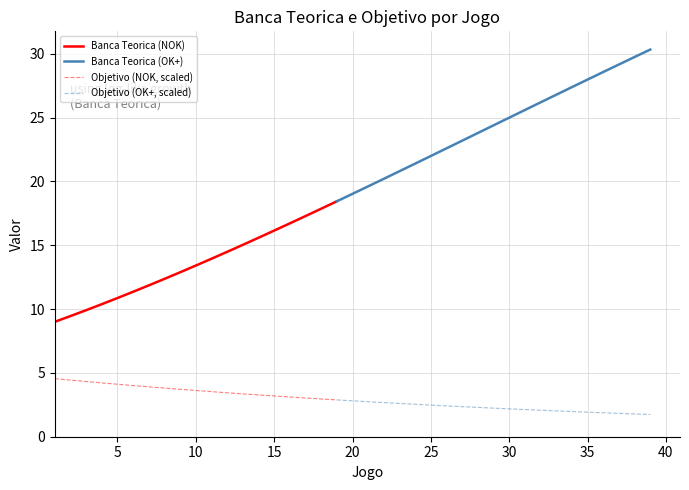

What is the highest value of the Objetivo (NOK, scaled) series?

4.5